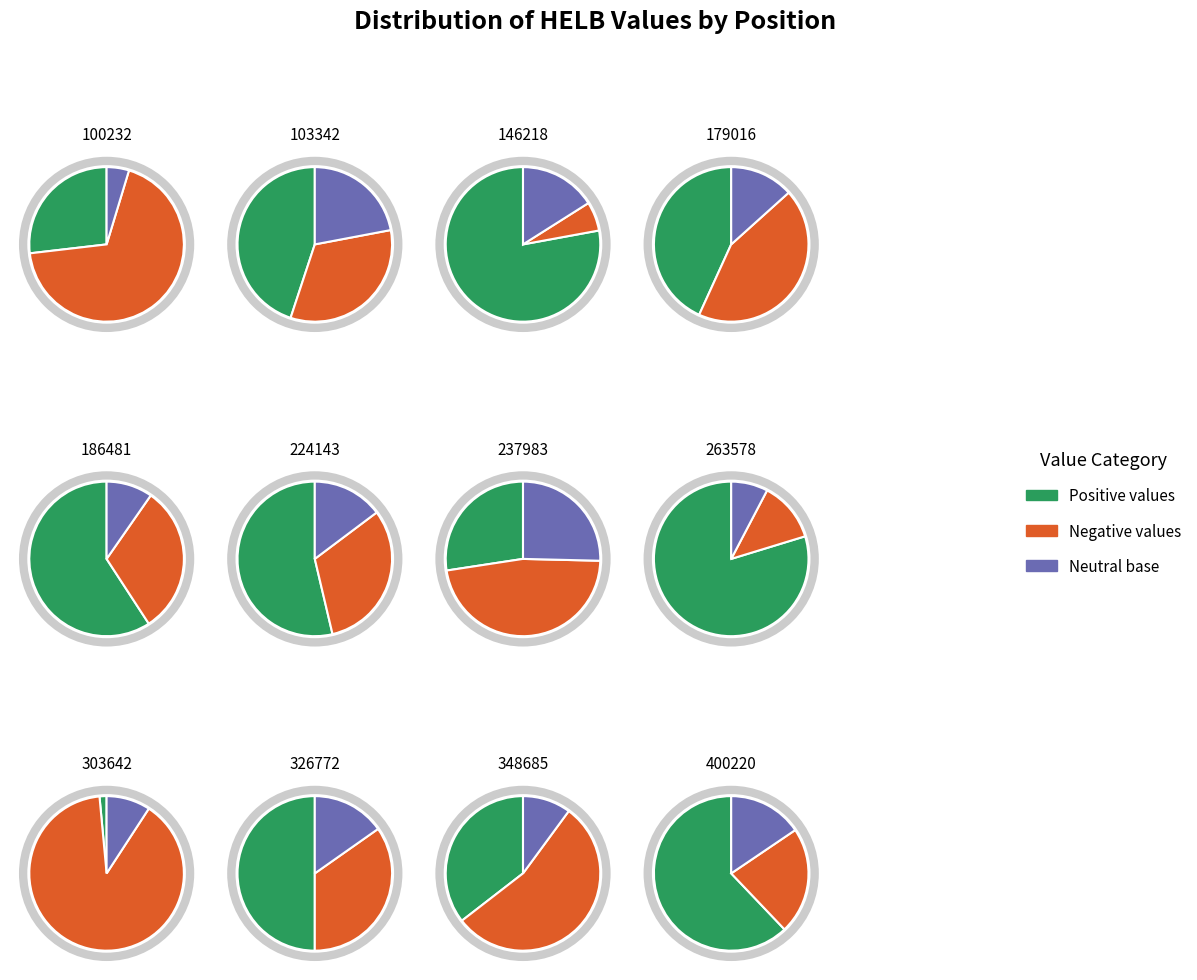

To the nearest percent, what is the difference between the largest and smallest slice percentages?

21%